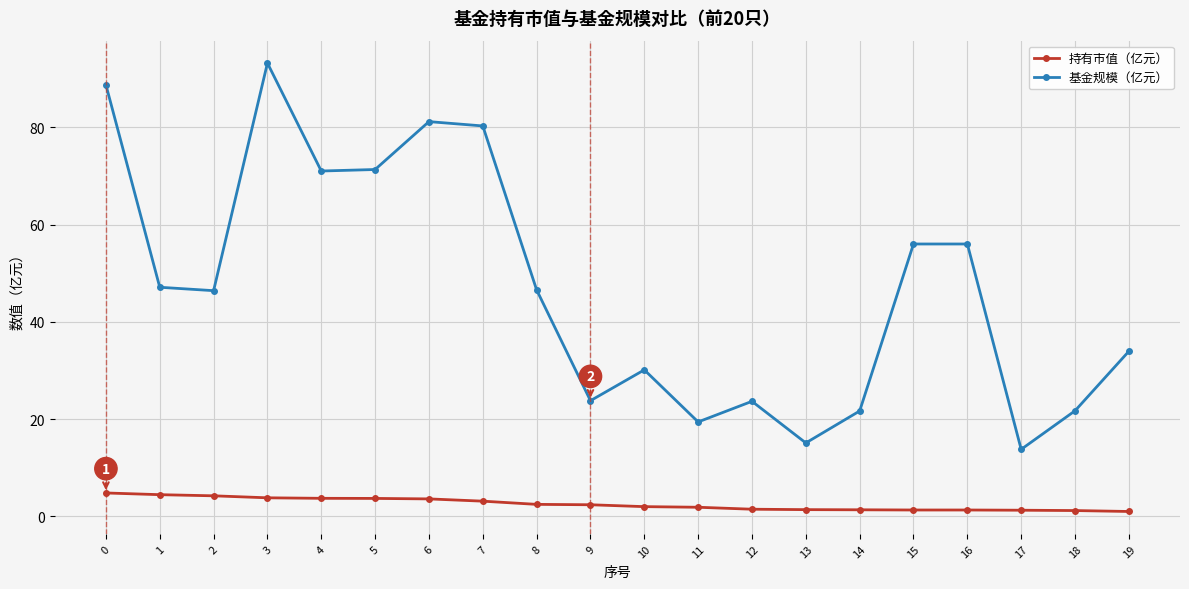

What is the approximate value of 持有市值（亿元） at 4?

3.7